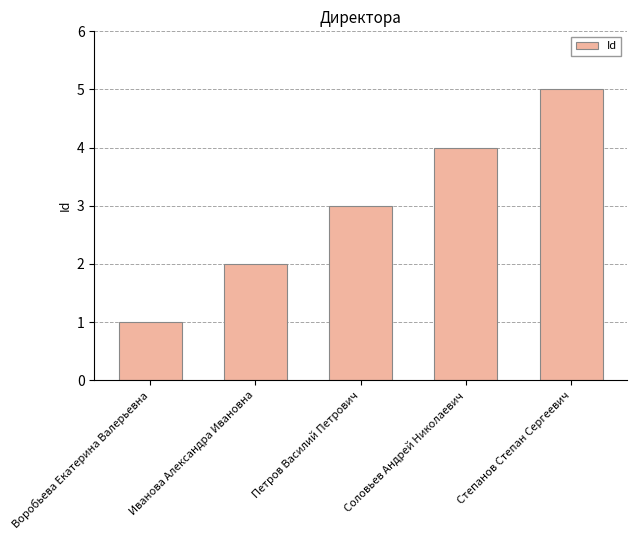

What is the greatest value displayed?

5